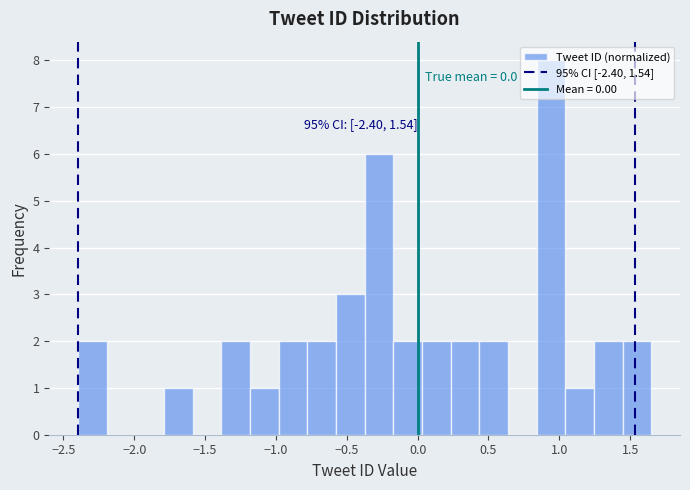

Over which range of the x-axis is the bar tallest?

0.85 to 1.05